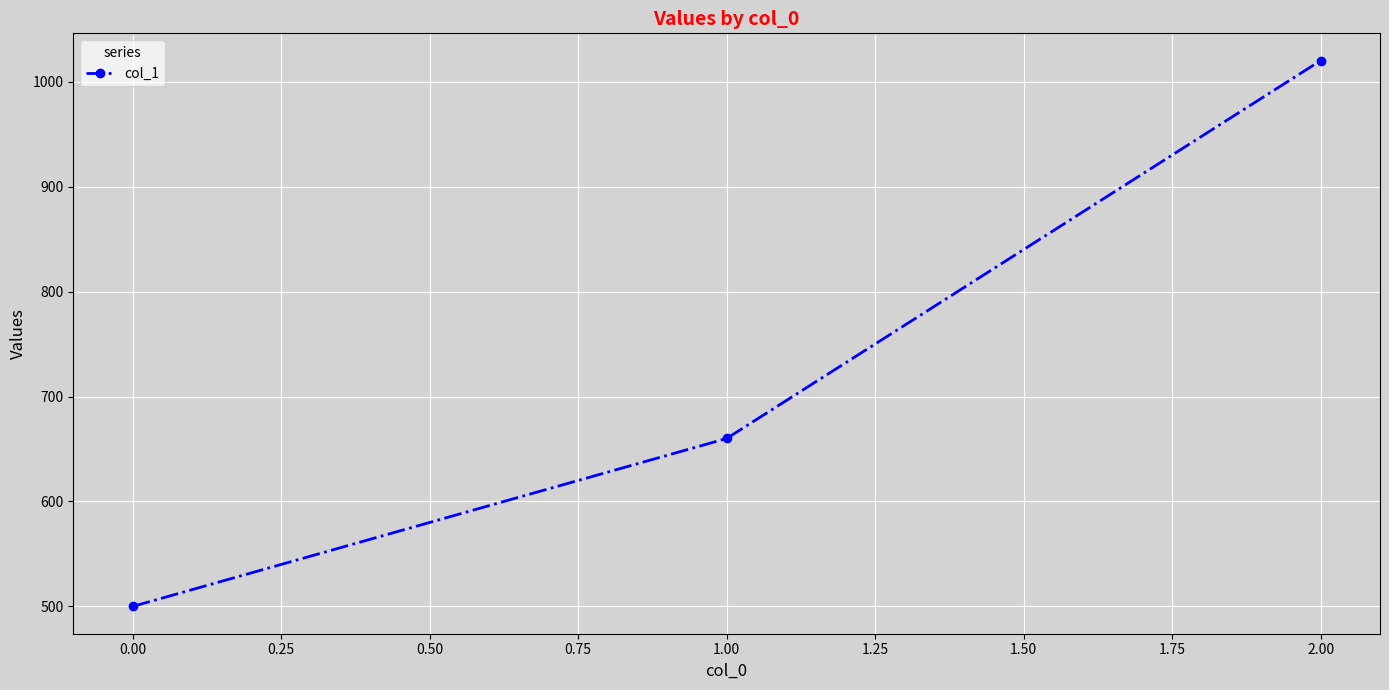

Does the chart display data point markers on the line(s)?

Yes